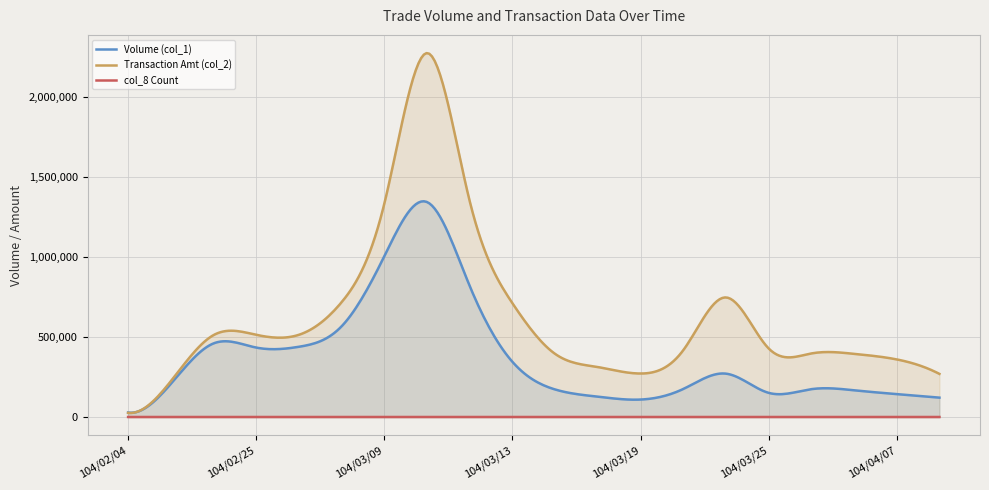

True or false: Transaction Amt (col_2) and Volume (col_1) intersect in this chart.

True